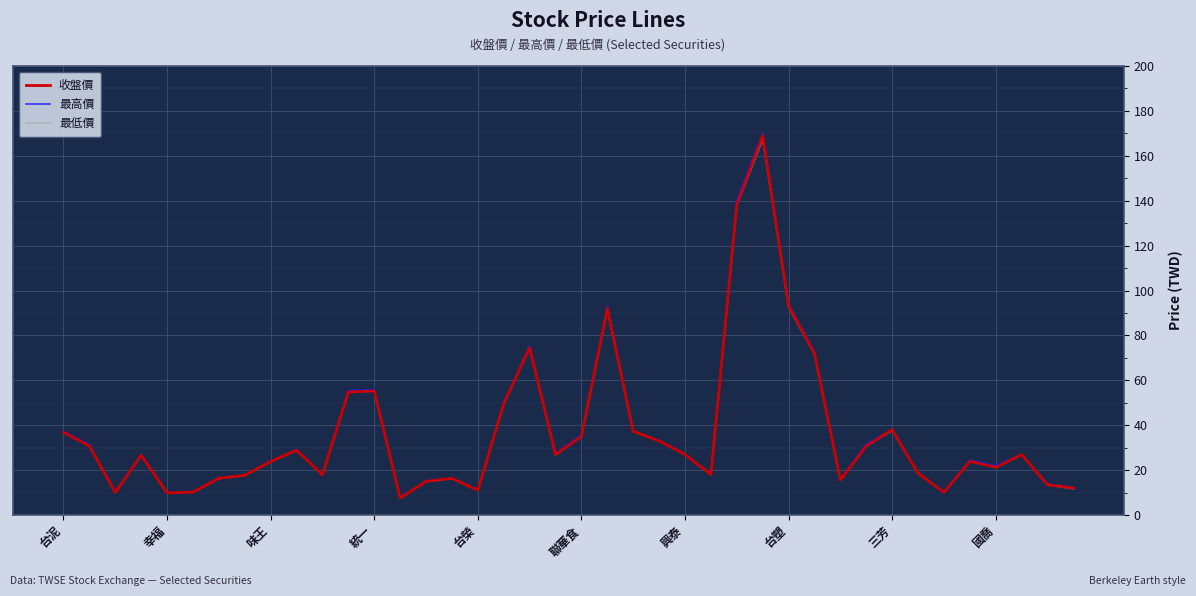

Which series has the widest spread of values?

最高價